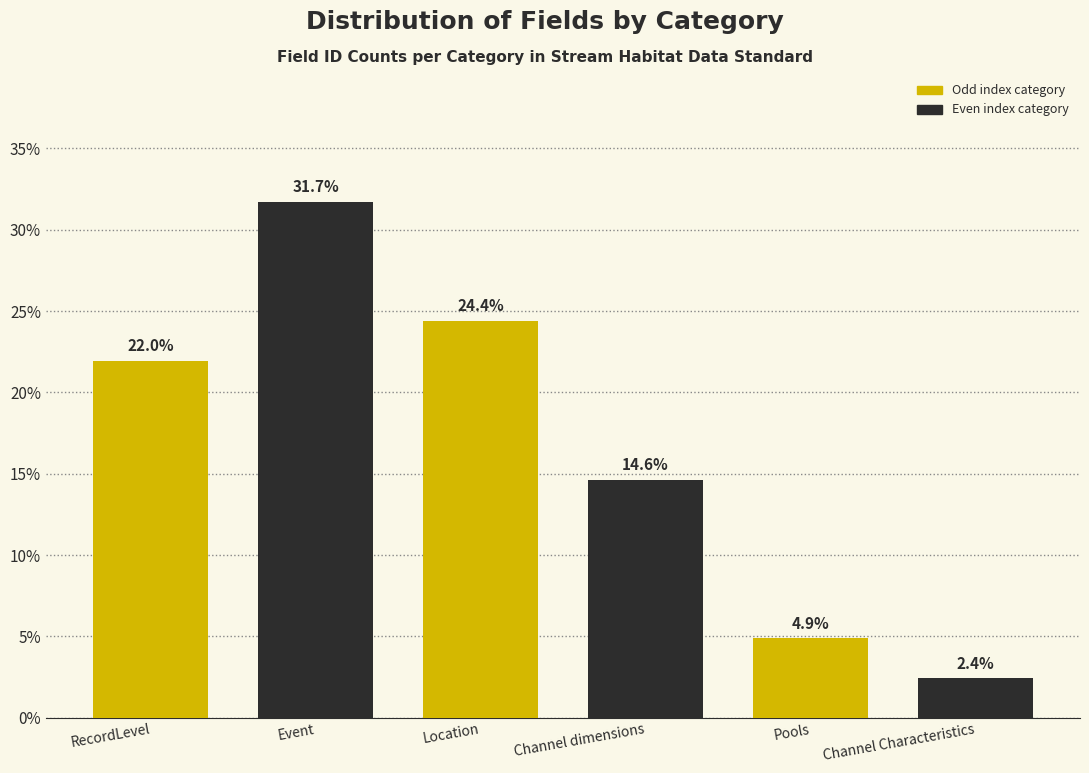

Reading left to right, list all the values displayed in this chart.

22.0	31.7	24.4	14.6	4.9	2.4